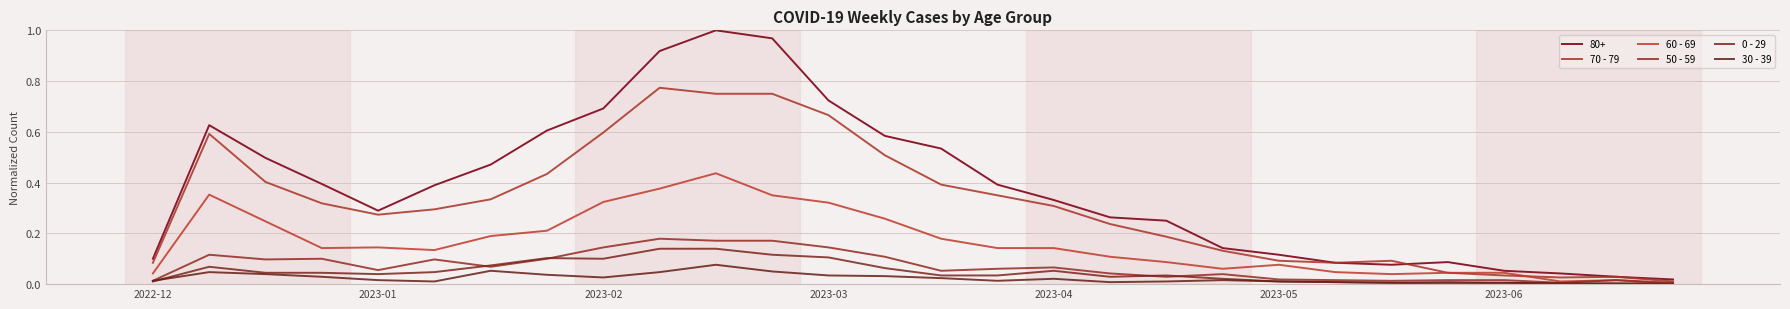

Does the chart have visible grid lines?

Yes